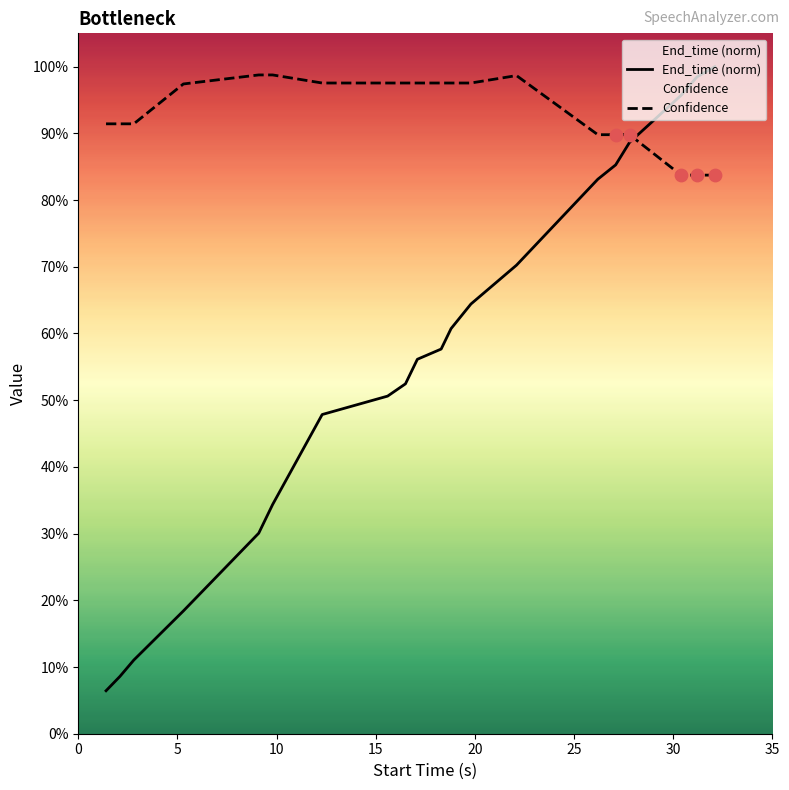

Which series has the largest Y range (max minus min)?

End_time (norm)